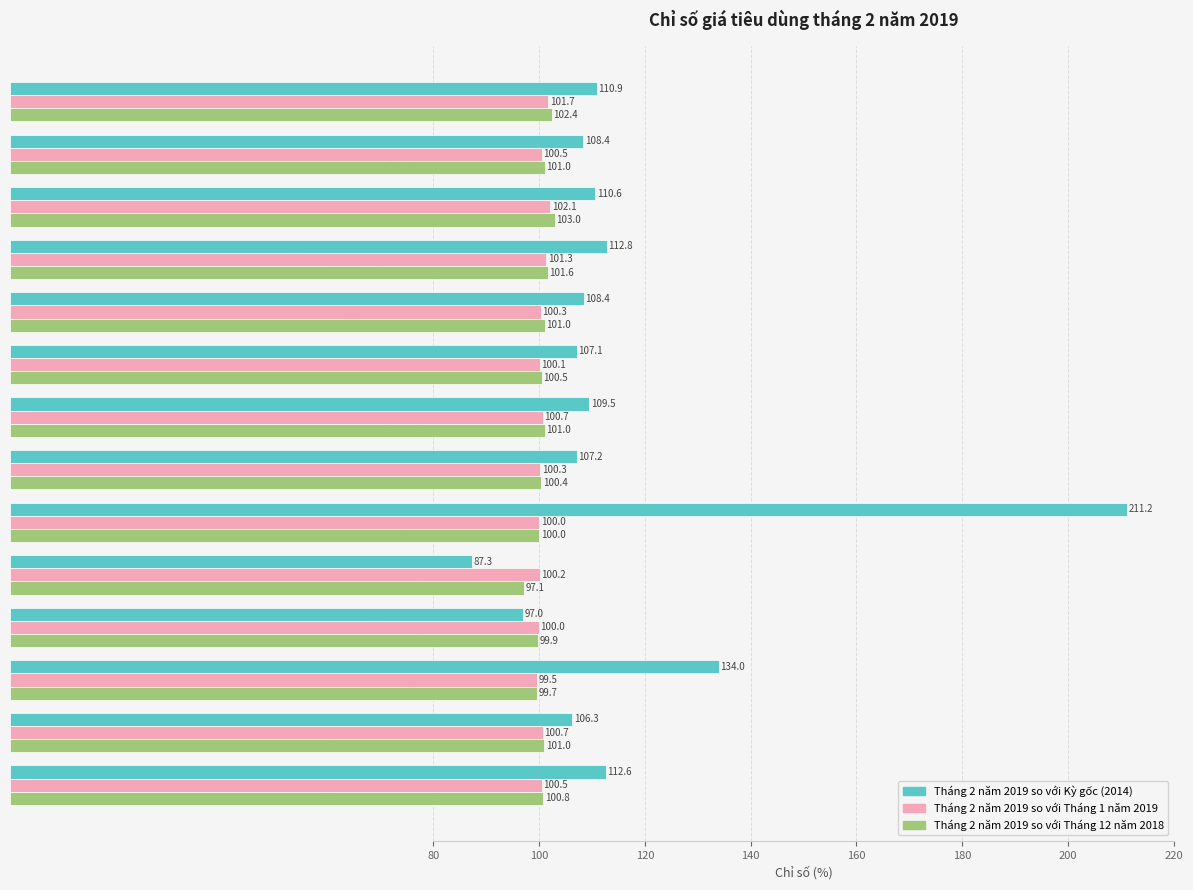

Is it true that Tháng 2 năm 2019 so với Tháng 12 năm 2018 equals 101.0 at Nhà ở và vật liệu xây dựng?

True